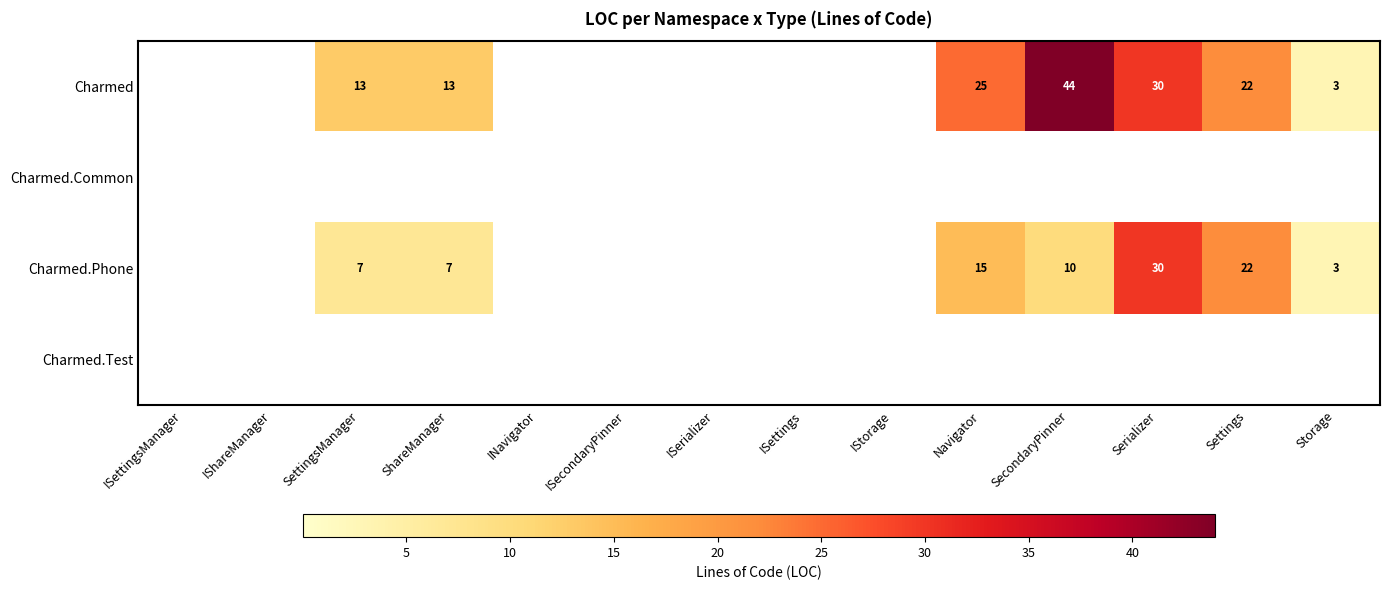

What is the sum of the Charmed.Phone values at Settings and ShareManager?

29